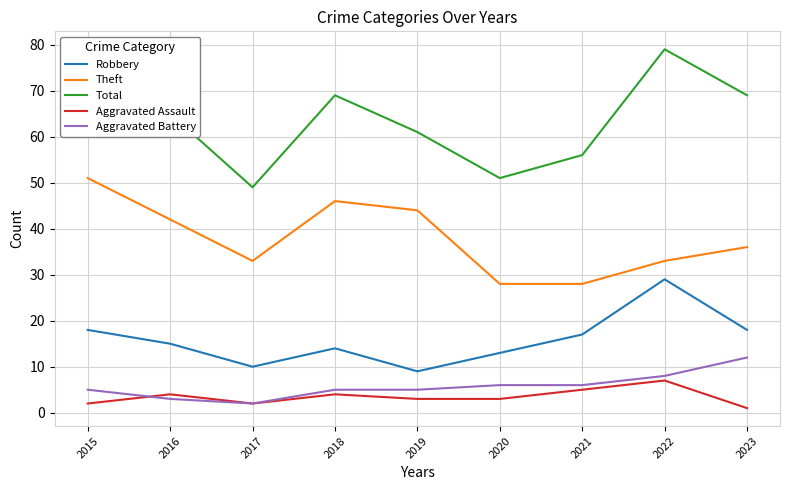

True or false: Robbery has a value of 22 at 2018.

False